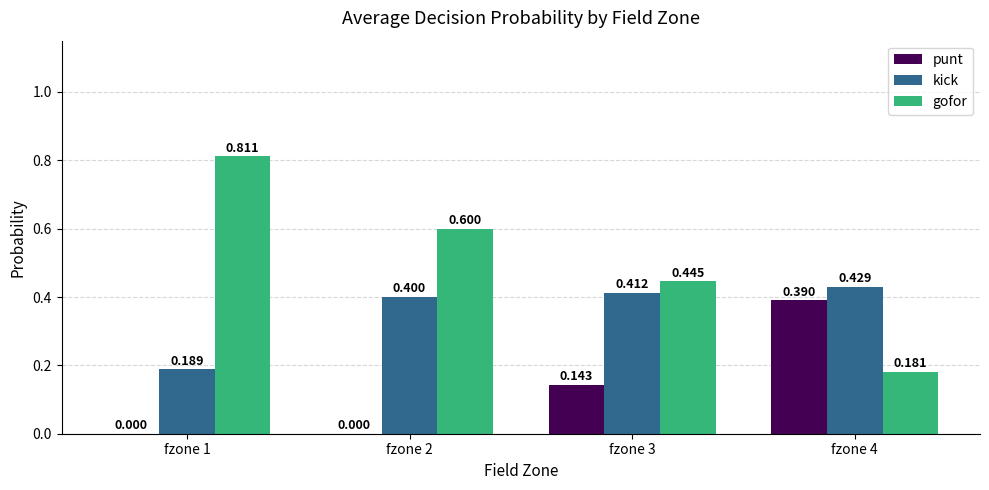

Is the value of gofor at fzone 3 greater than the value of kick at fzone 2?

Yes